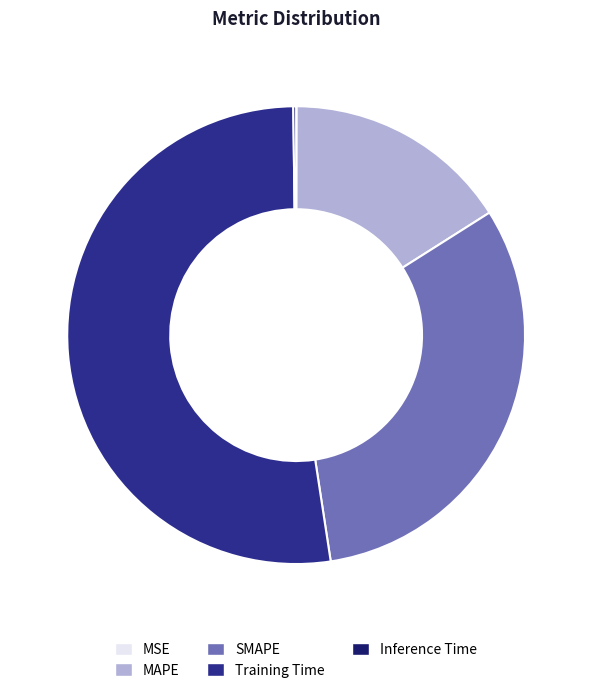

Approximately how many times larger is the value at MAPE compared to Training Time?

0.3